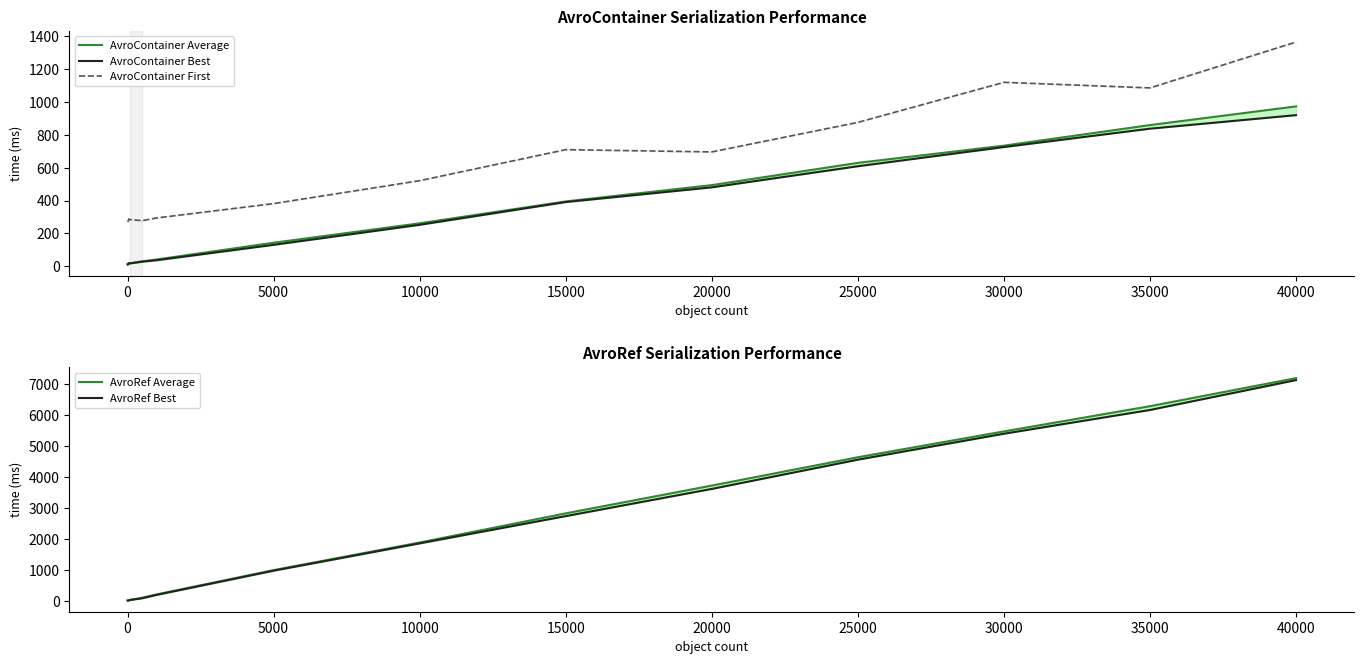

How many data points in AvroRef Best are above 1859?

7